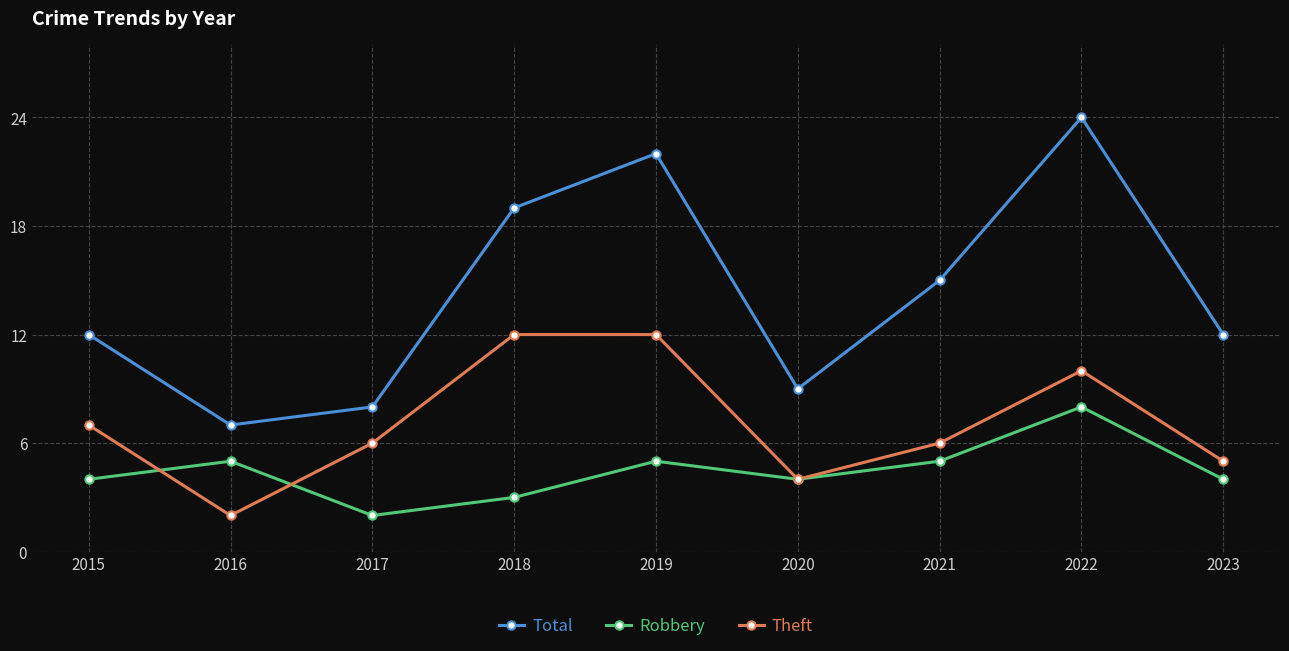

At which category does the chart reach its peak across all series?

2022